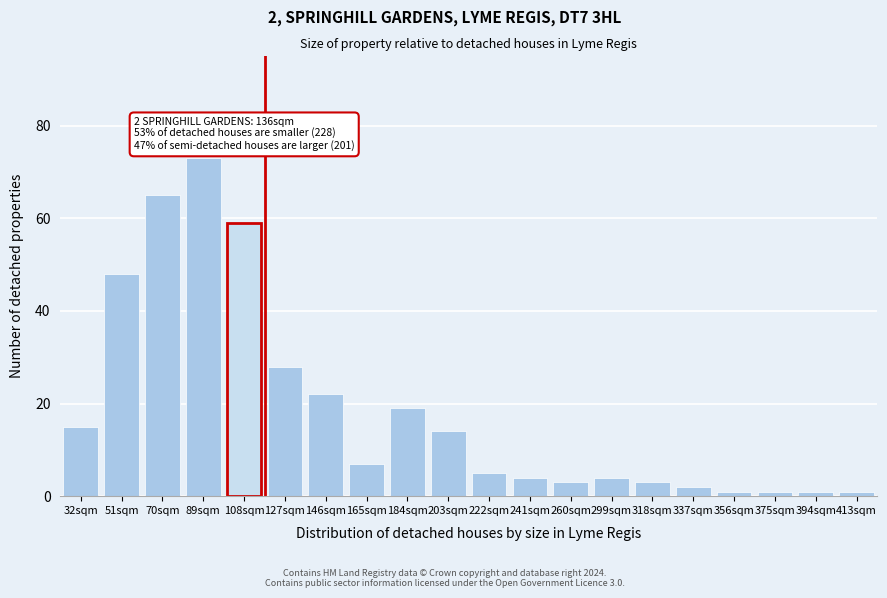

Reading right to left, extract all data points from this chart.

413sqm=1	394sqm=1	375sqm=1	356sqm=1	337sqm=2	318sqm=3	299sqm=4	260sqm=3	241sqm=4	222sqm=5	203sqm=14	184sqm=19	165sqm=7	146sqm=22	127sqm=28	108sqm=59	89sqm=73	70sqm=65	51sqm=48	32sqm=15